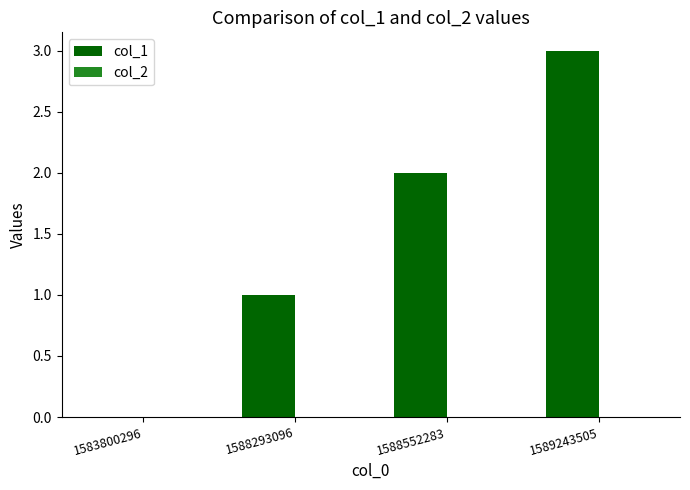

What is the sum of all values?

6